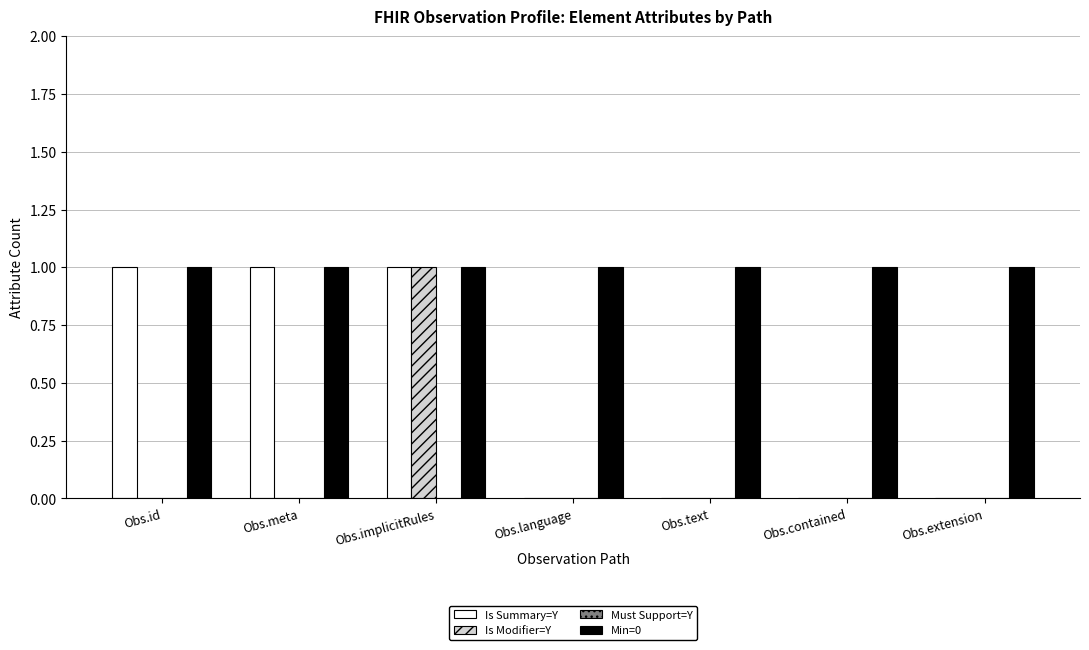

Are the bars grouped side by side (vs. stacked)?

Yes